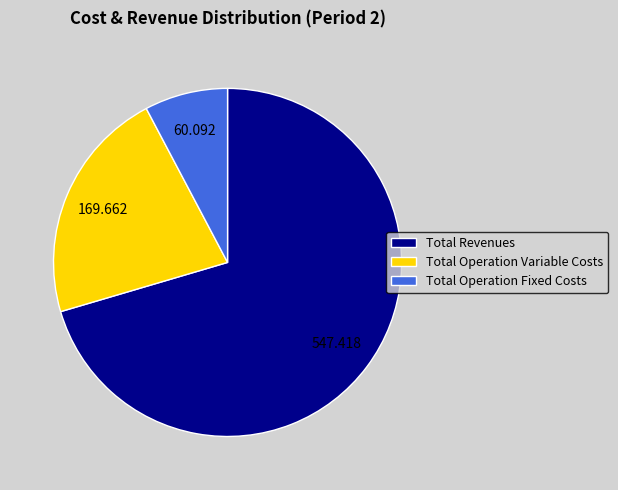

Rank the categories by value from lowest to highest.

Total Operation Fixed Costs, Total Operation Variable Costs, Total Revenues